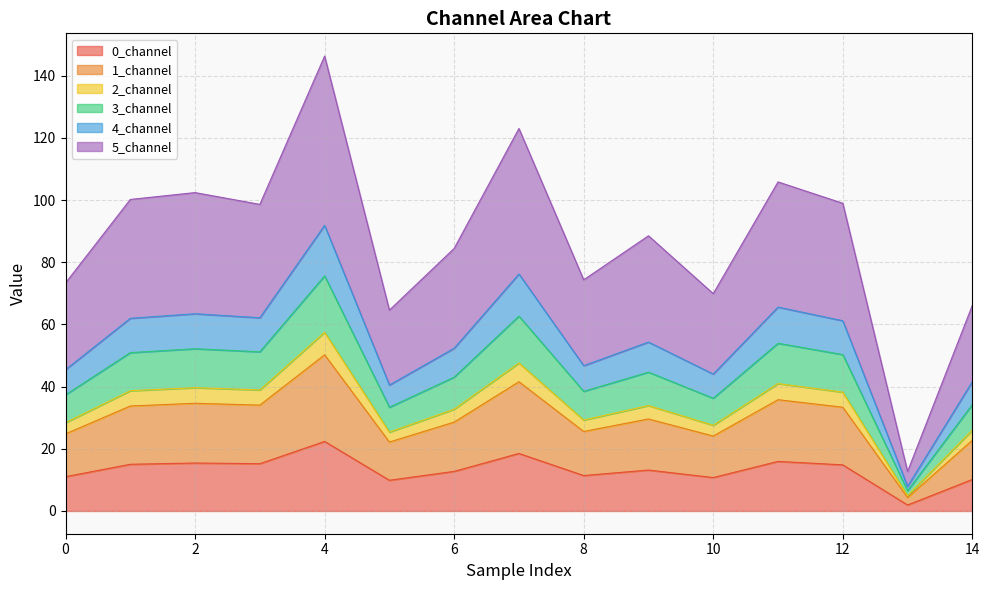

What is the highest value of the 0_channel series?

22.4